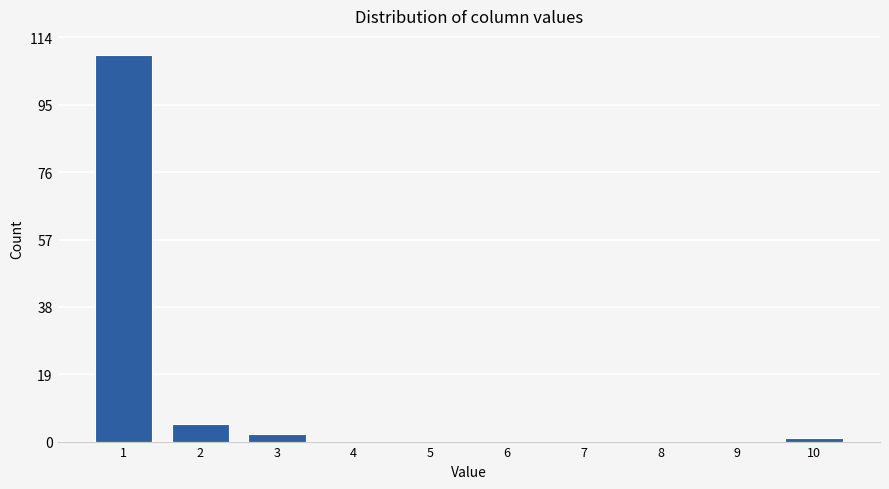

Reading left to right, what are all the values shown in this chart?

1=109	2=5	3=2	4=0	5=0	6=0	7=0	8=0	9=0	10=1